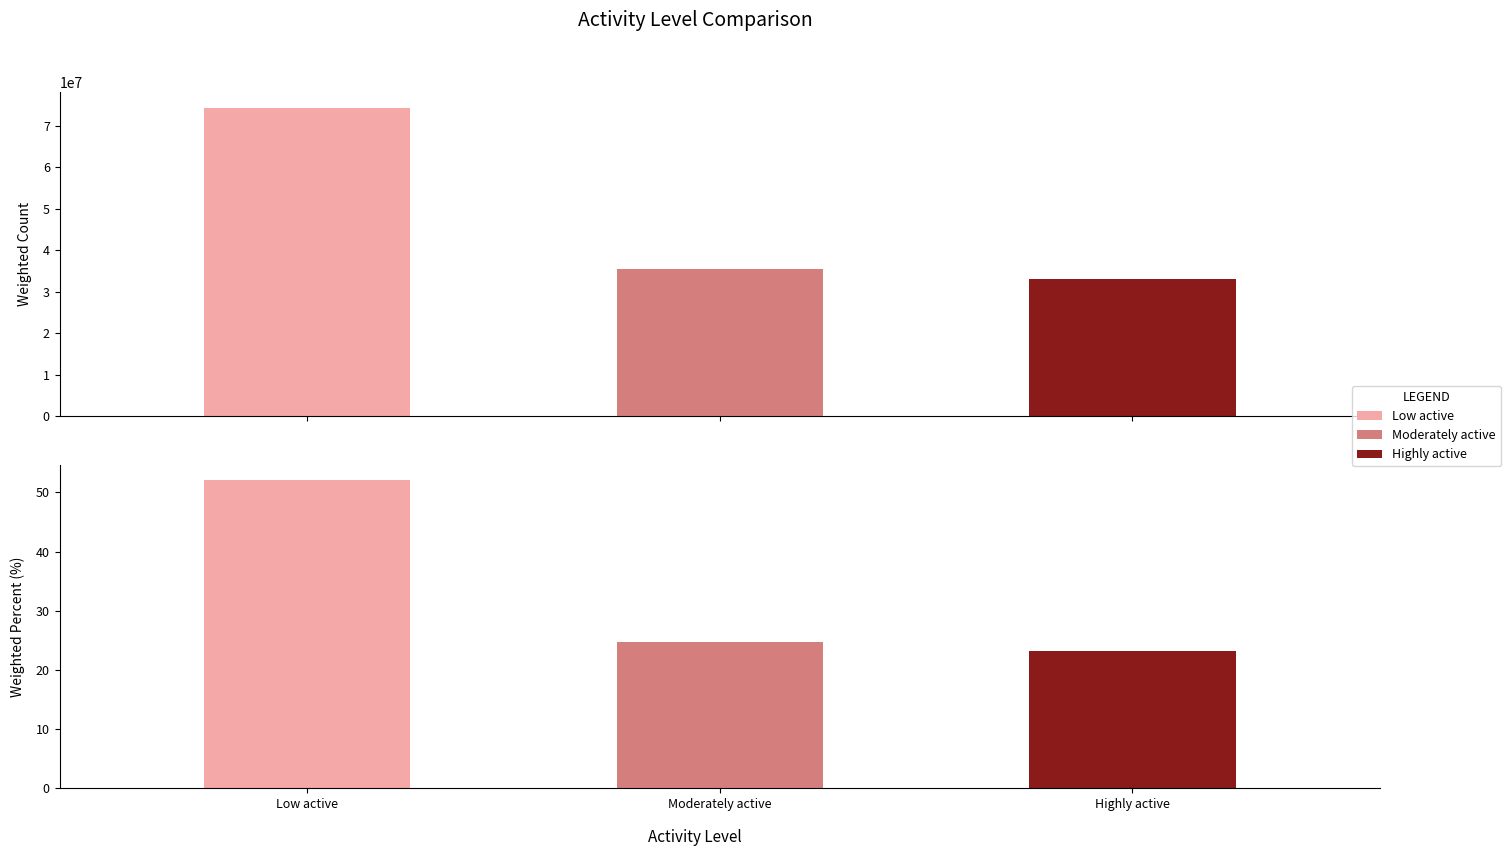

At which category does the chart reach its minimum across all series?

Highly active